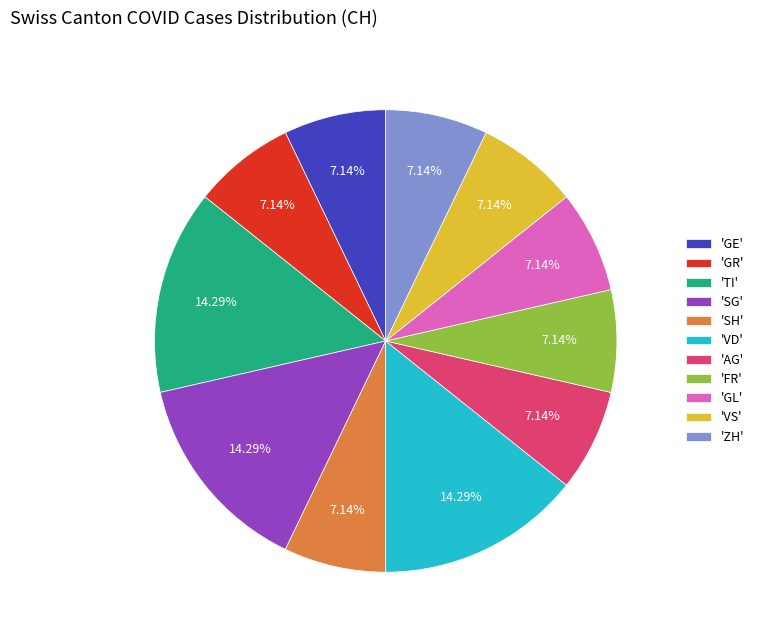

How many slices are in this pie chart?

11